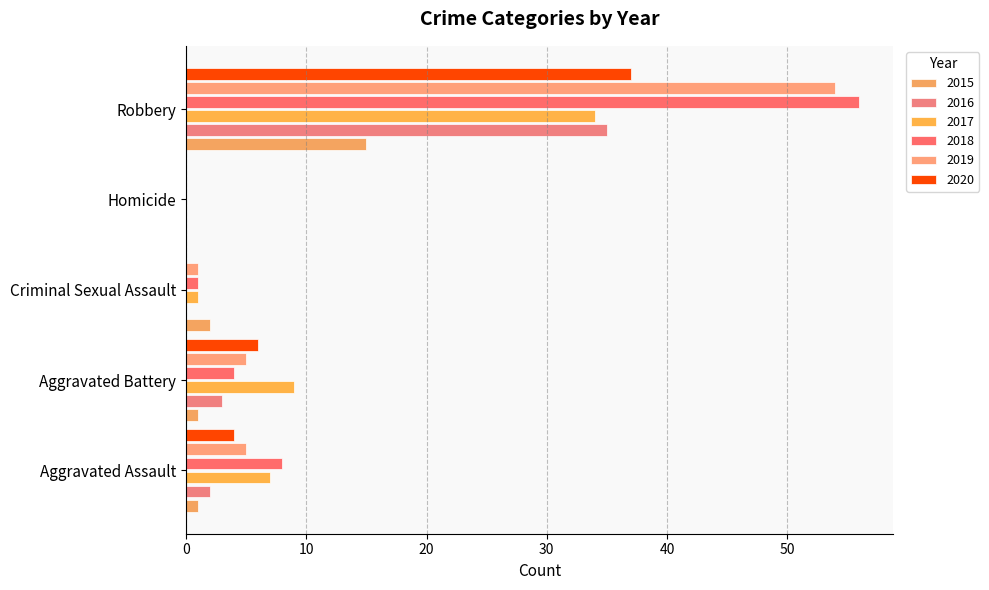

What is the label of the 4th bar from the left?

Homicide